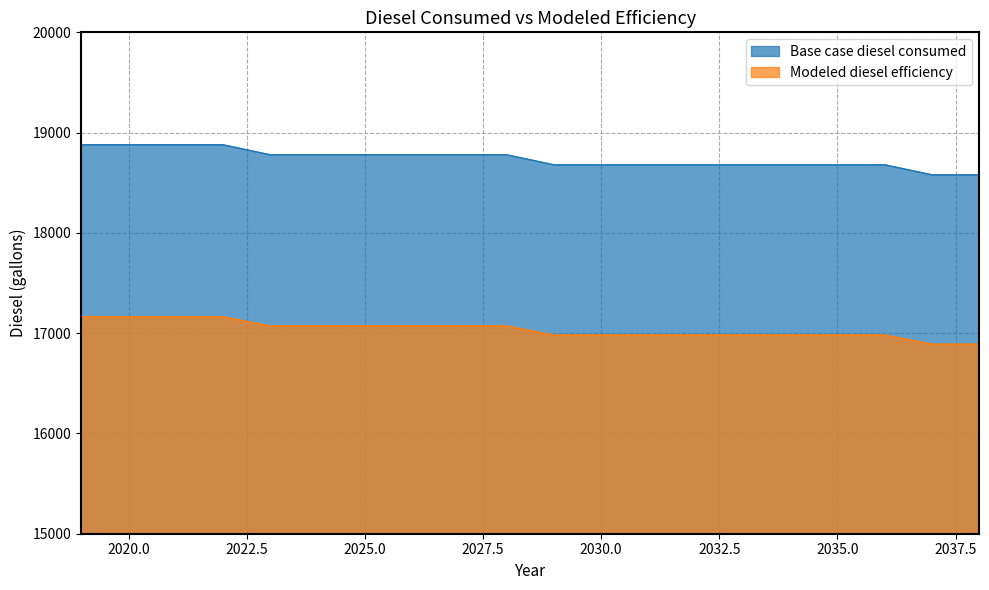

The value of Base case diesel consumed at 2025.0 is 30858.9. True or false?

False